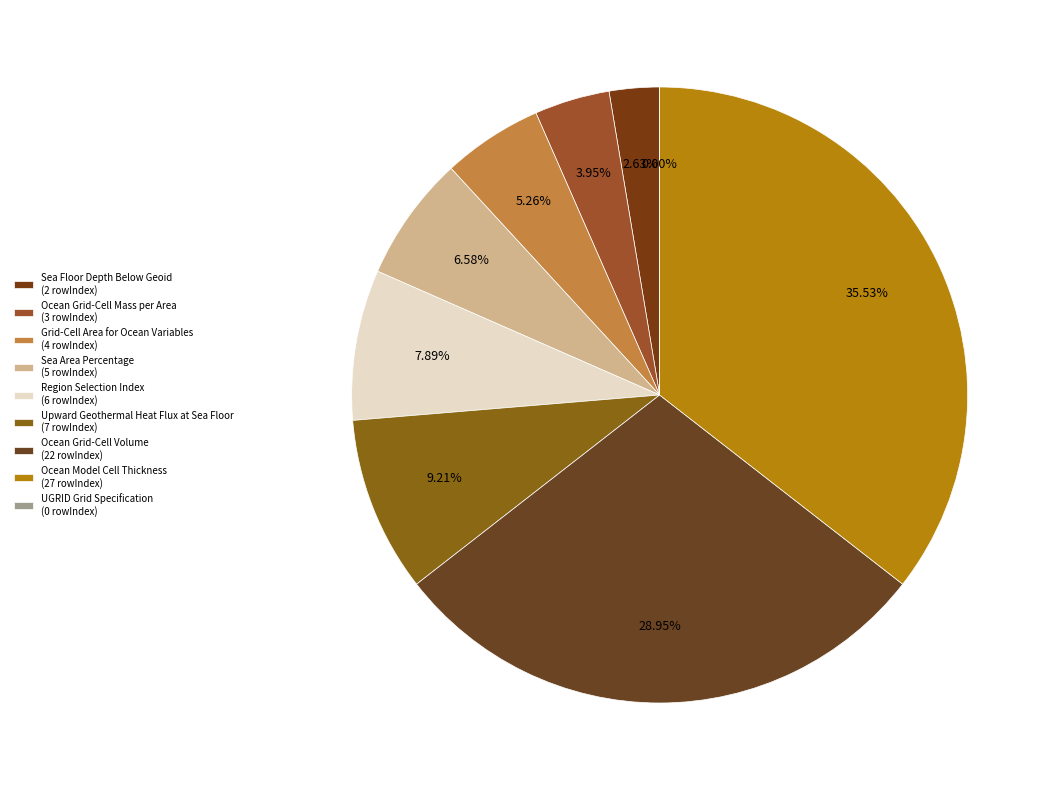

To the nearest percent, what is the difference between the Ocean Grid-Cell Mass per Area and UGRID Grid Specification slice percentages?

4%